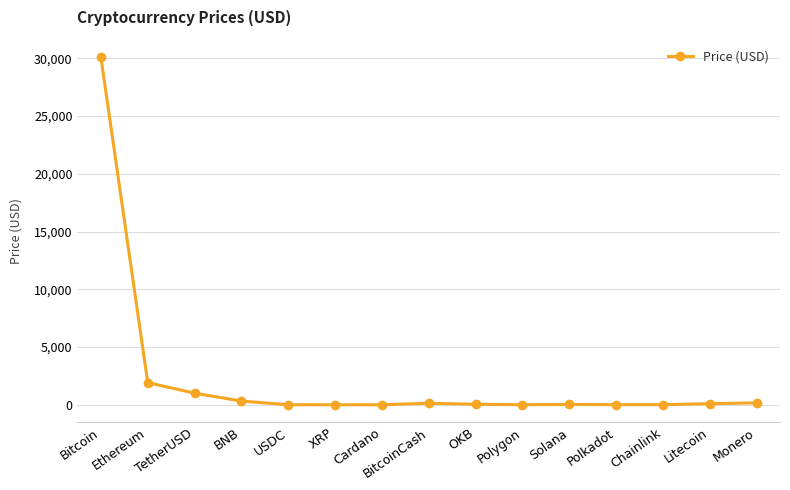

How many values exceed 42?

8